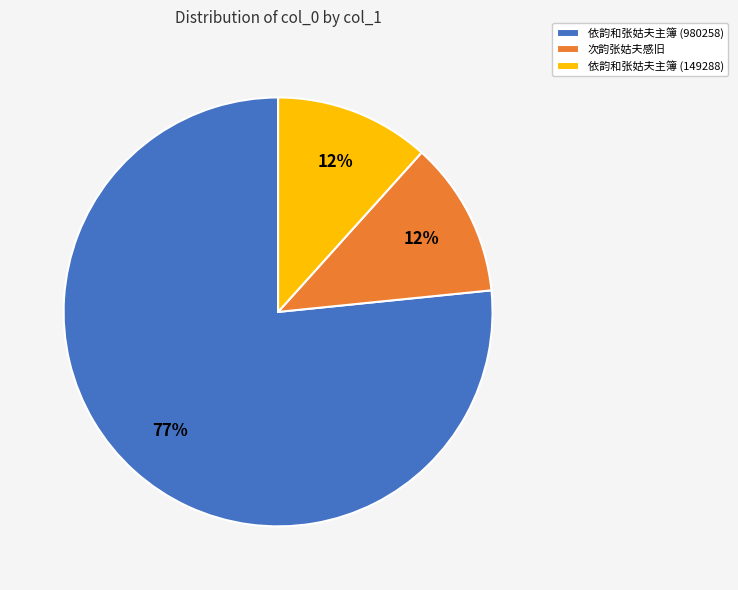

Which category has the biggest portion of the pie?

依韵和张姑夫主簿 (980258)